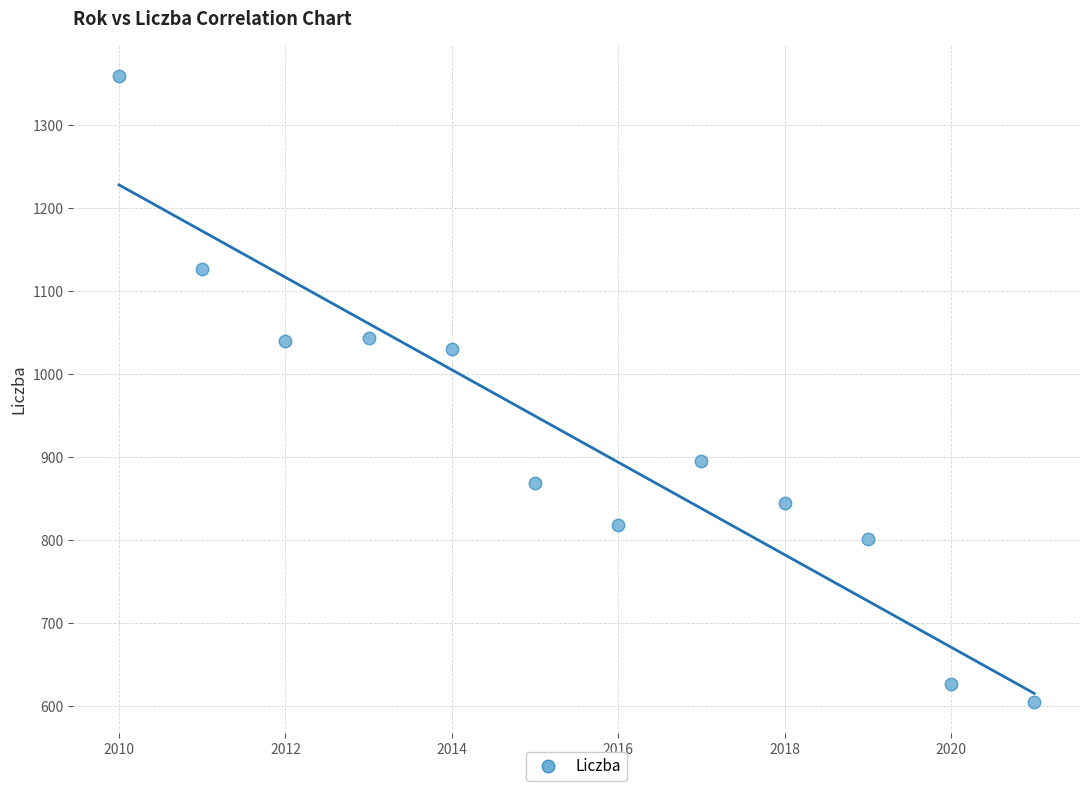

What Y value in the scatter plot is closest to 982?

1031